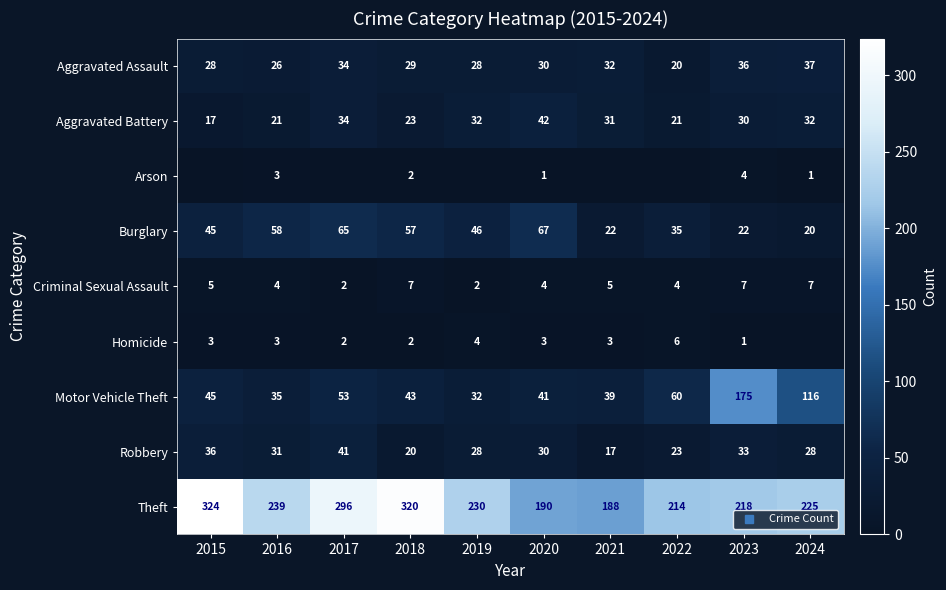

The value of Arson at 2021 is 0. True or false?

True